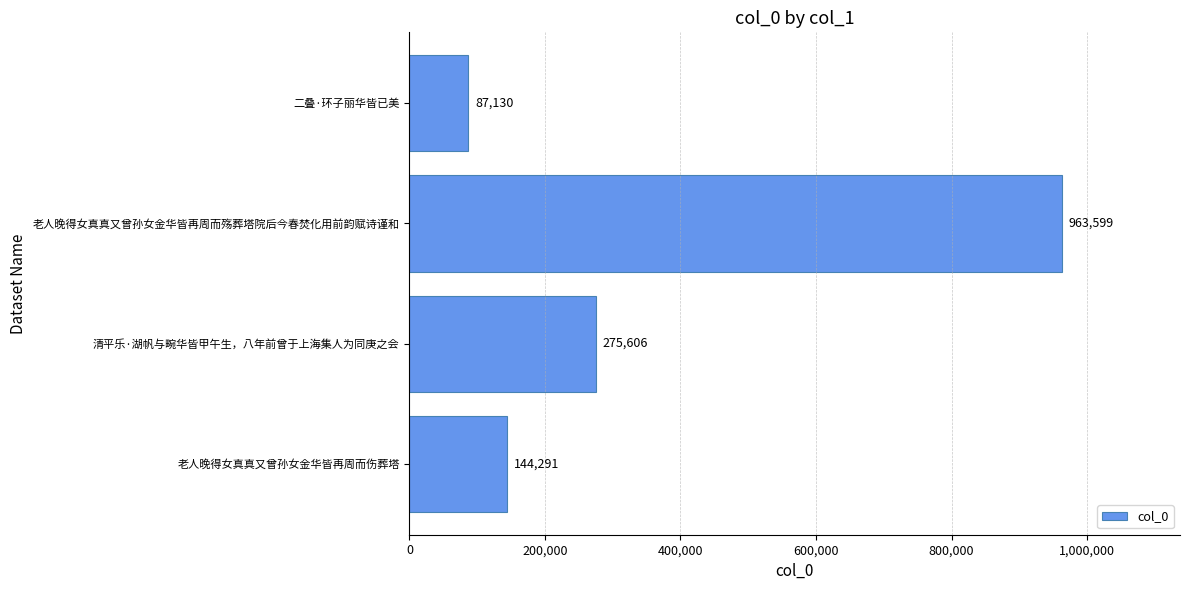

Does the chart contain any negative values?

No